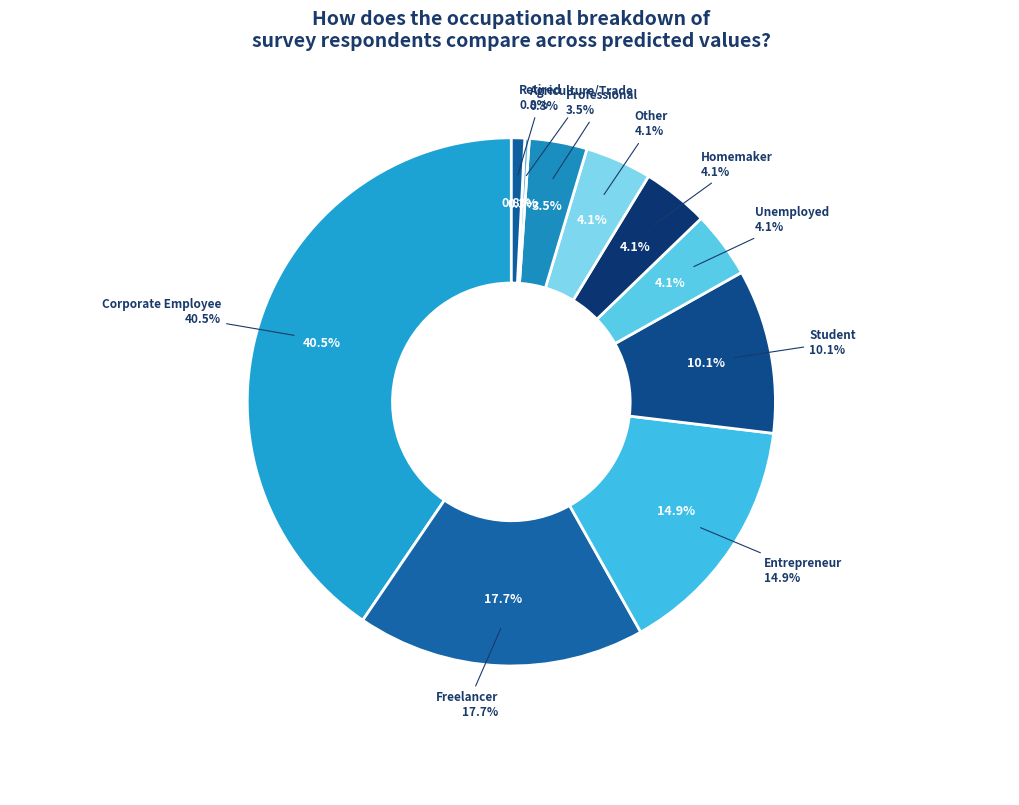

Is Other the majority of the pie?

No